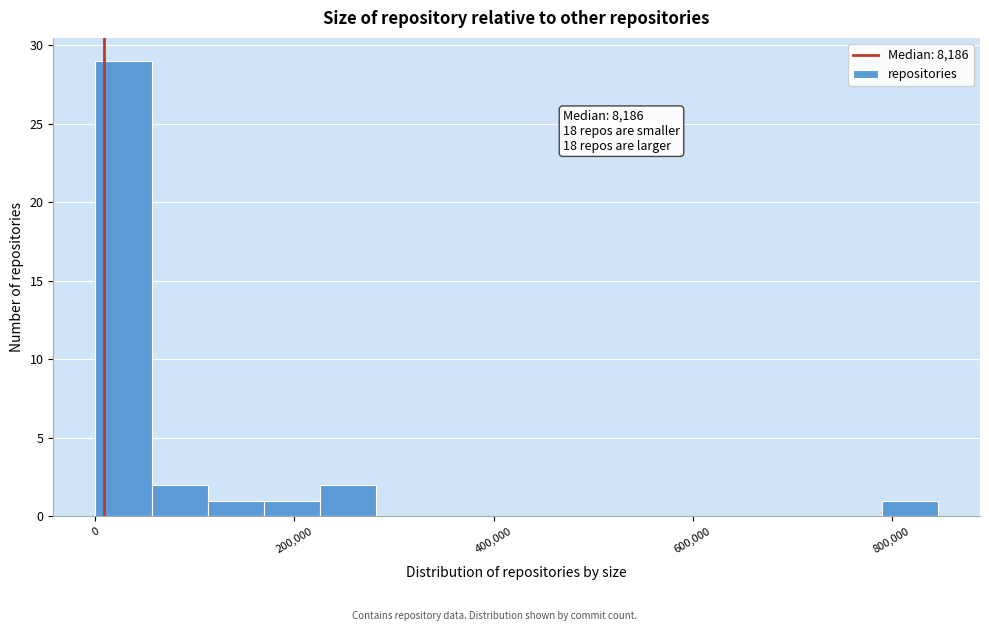

Around what value on the x-axis is the tallest bar? Give the approximate position of its centre, as read against the axis.

20000